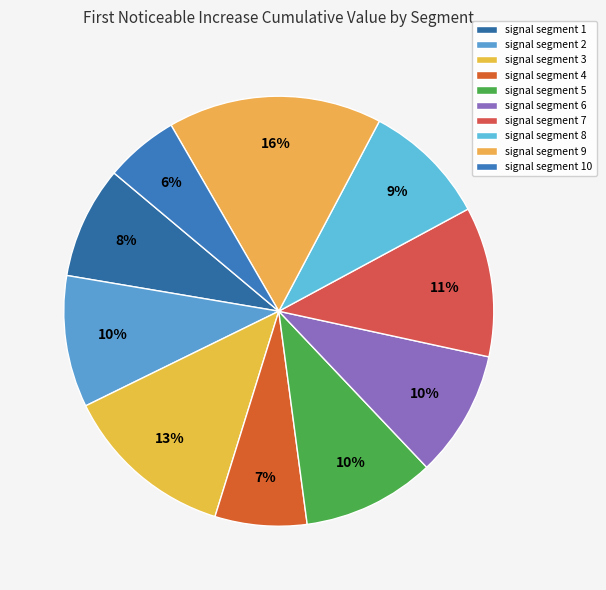

Rank the categories by value from lowest to highest.

signal segment 10, signal segment 4, signal segment 1, signal segment 8, signal segment 6, signal segment 2, signal segment 5, signal segment 7, signal segment 3, signal segment 9